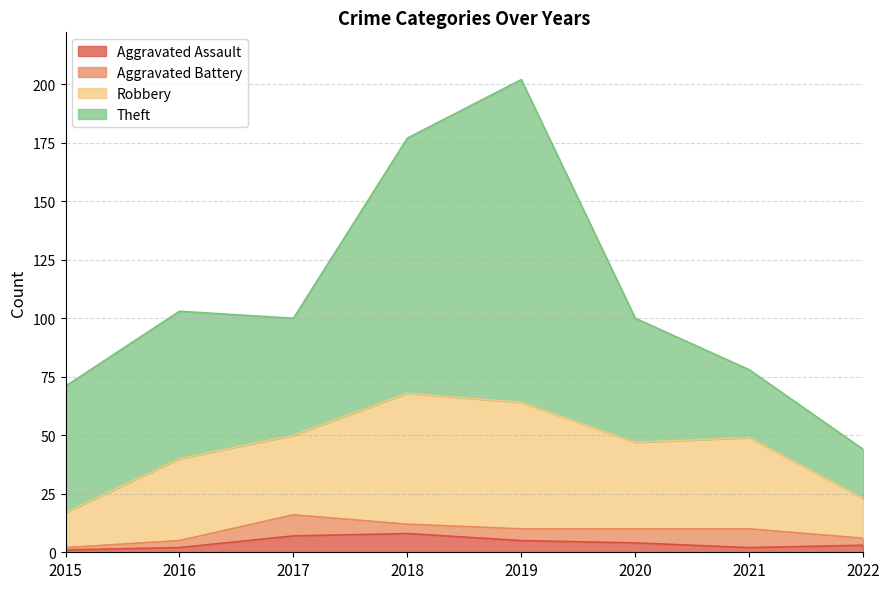

At which category is the sum across all series the highest?

2019